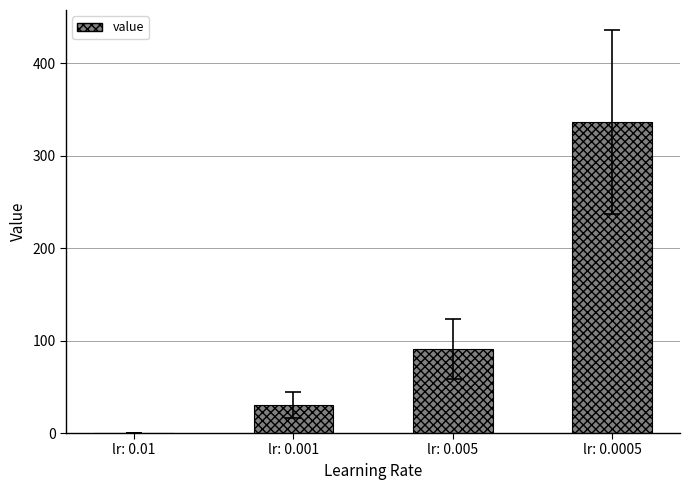

Between lr: 0.01 and lr: 0.0005, which is larger?

lr: 0.0005